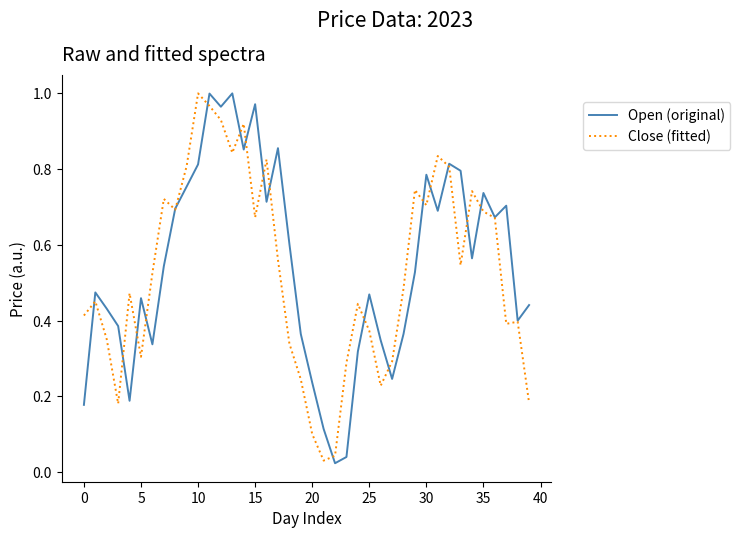

What is the maximum value shown in the chart?

1.0